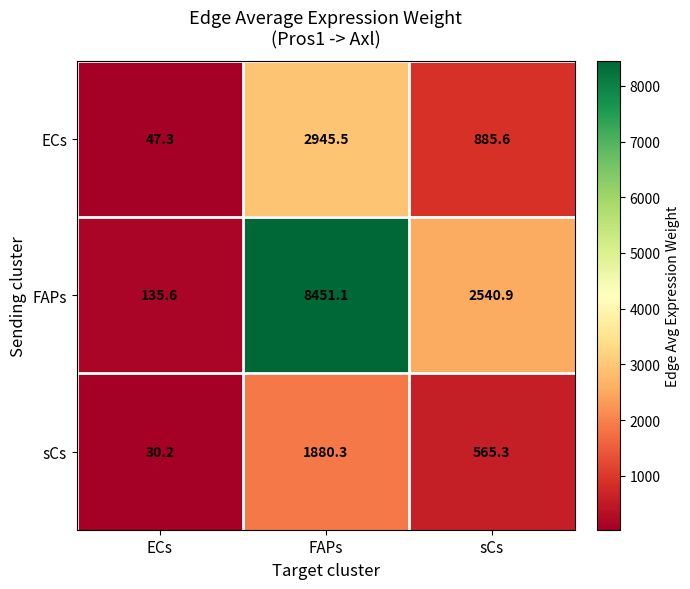

What is the difference between the FAPs values at ECs and sCs?

2405.3